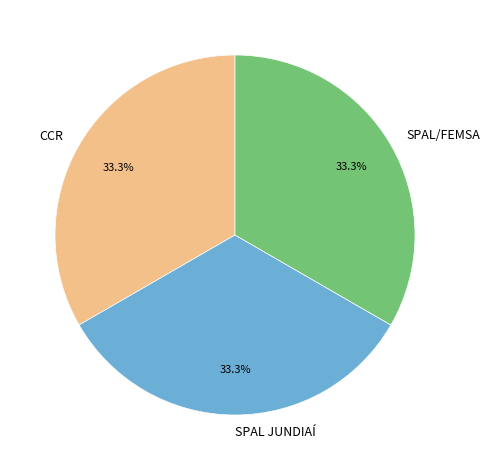

Is the sum of CCR and SPAL/FEMSA greater than half?

Yes